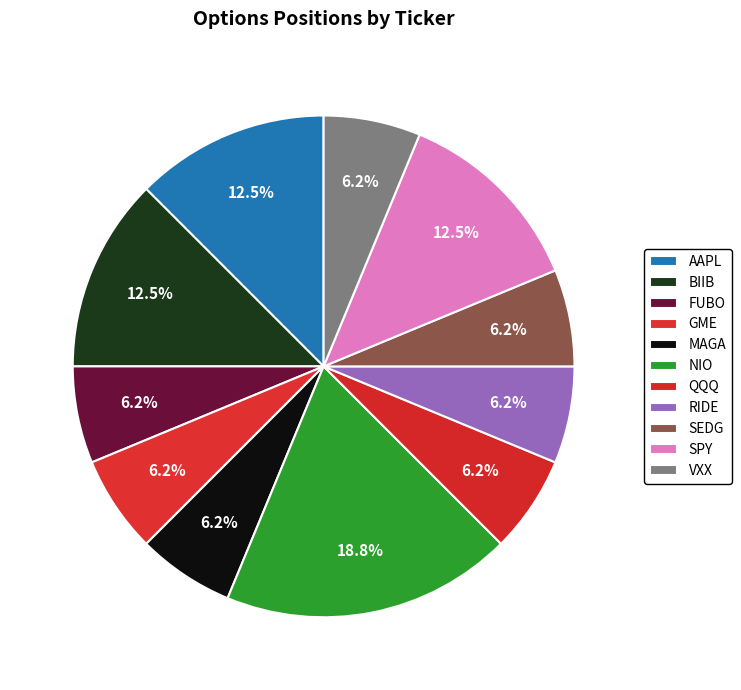

The FUBO slice represents 6% of the pie. True or false?

True